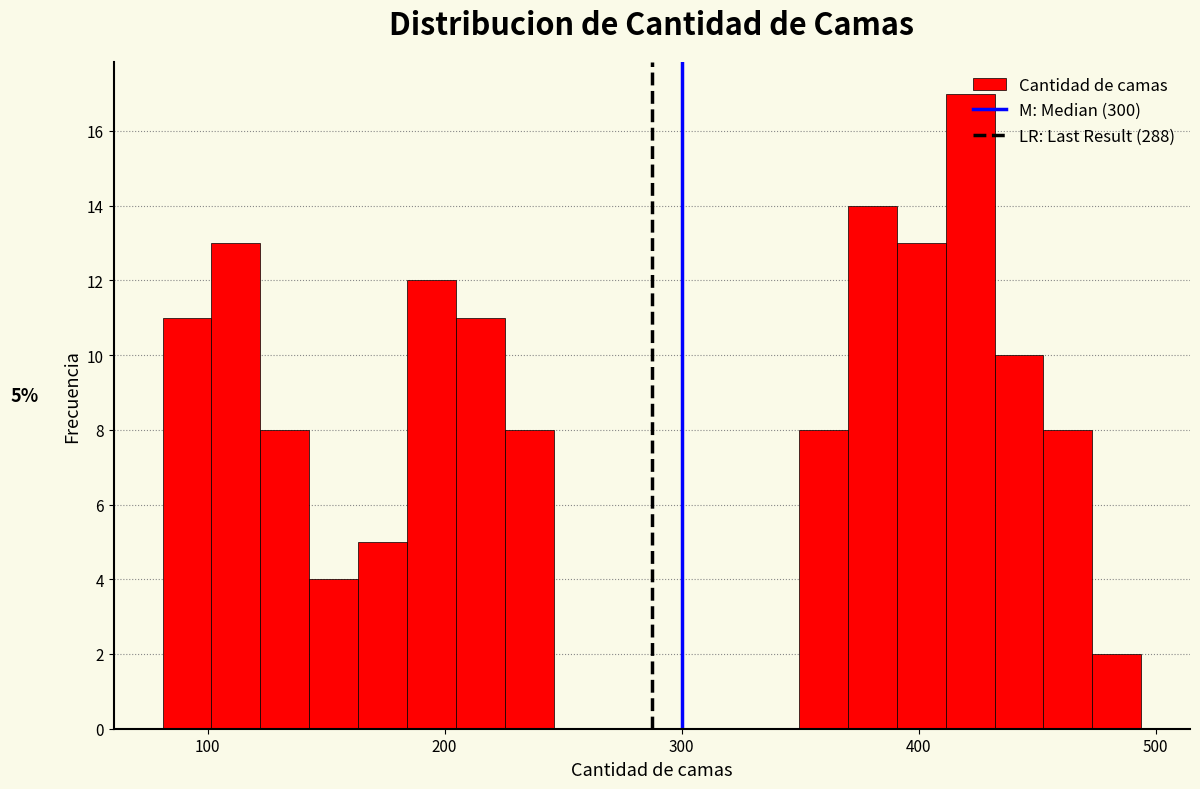

Read against the x-axis, roughly where is the centre of the tallest bar?

420